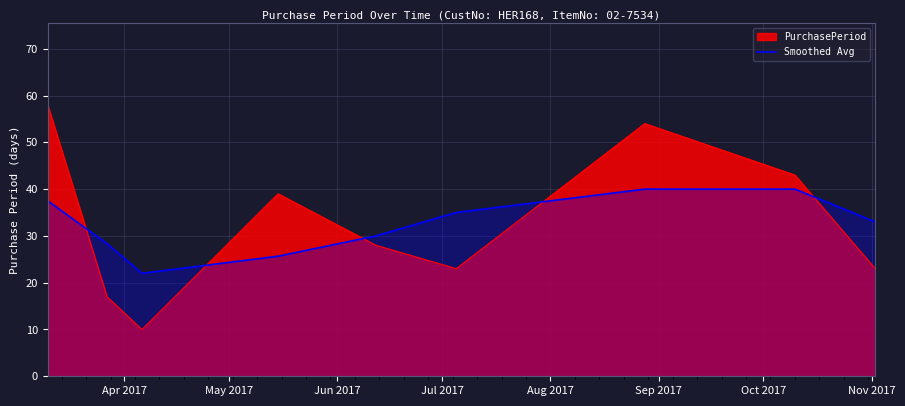

Rank the series by their maximum value, from highest to lowest.

PurchasePeriod, Smoothed Avg